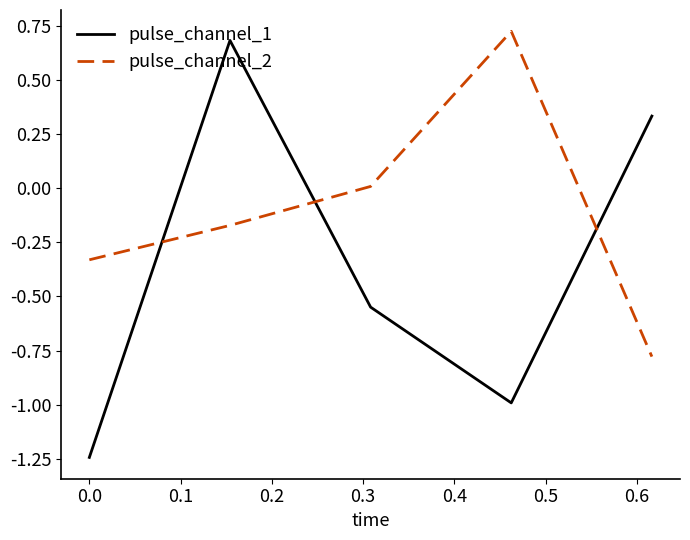

What is the difference between the second highest and second lowest values in the pulse_channel_1 series?

1.3